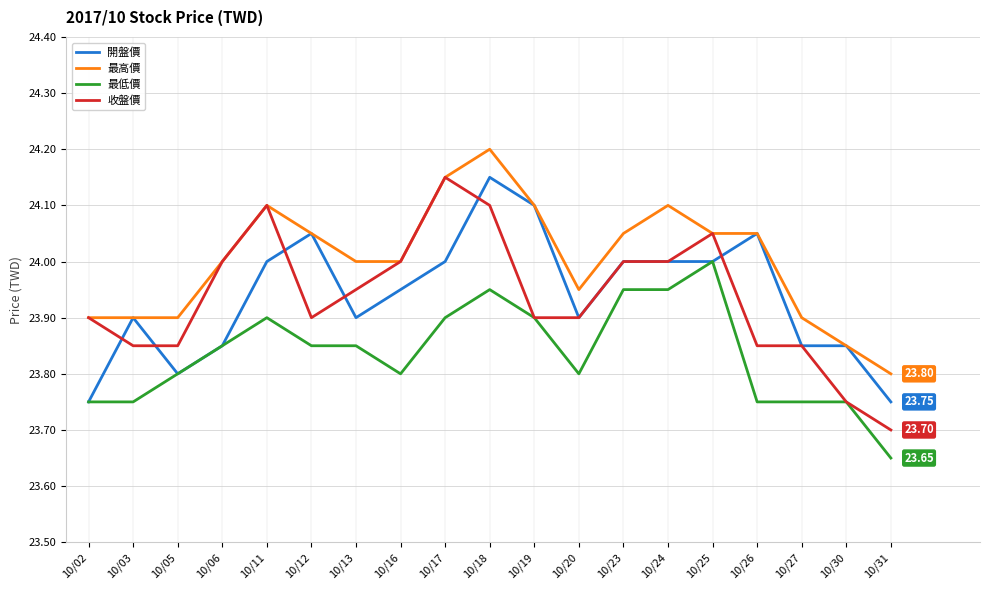

How many series are shown in this chart?

4